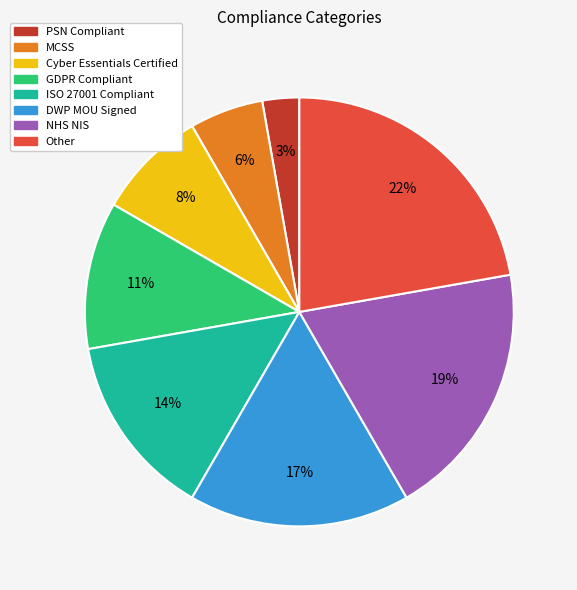

To the nearest percent, what portion does NHS NIS represent?

19%